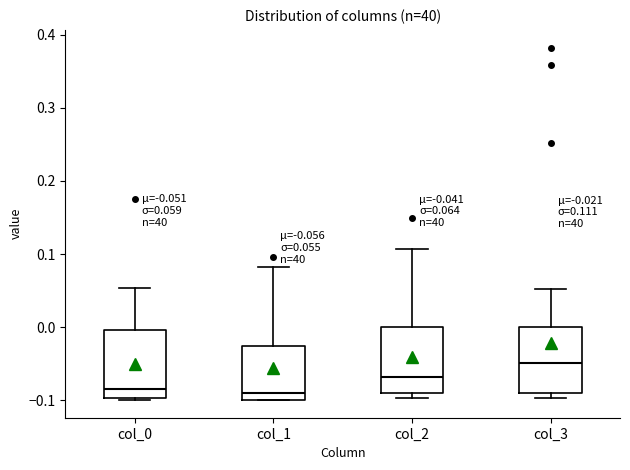

Which box's median line is the highest?

col_3